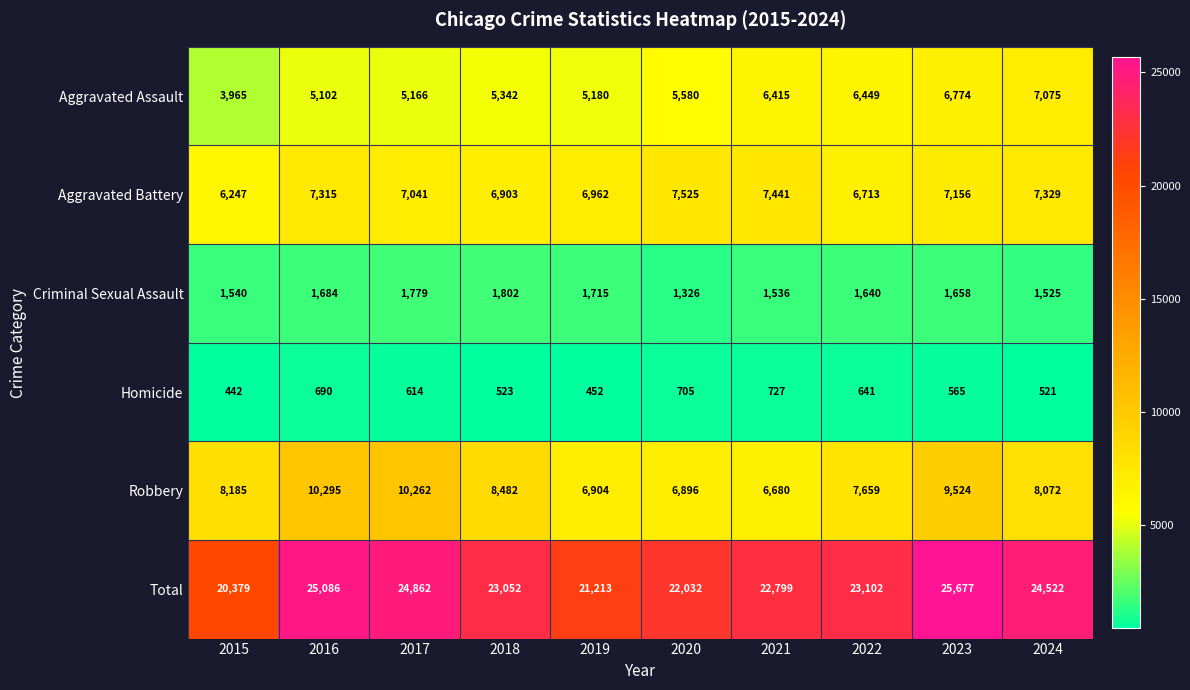

The Homicide series shows 433 at 2021. True or false?

False